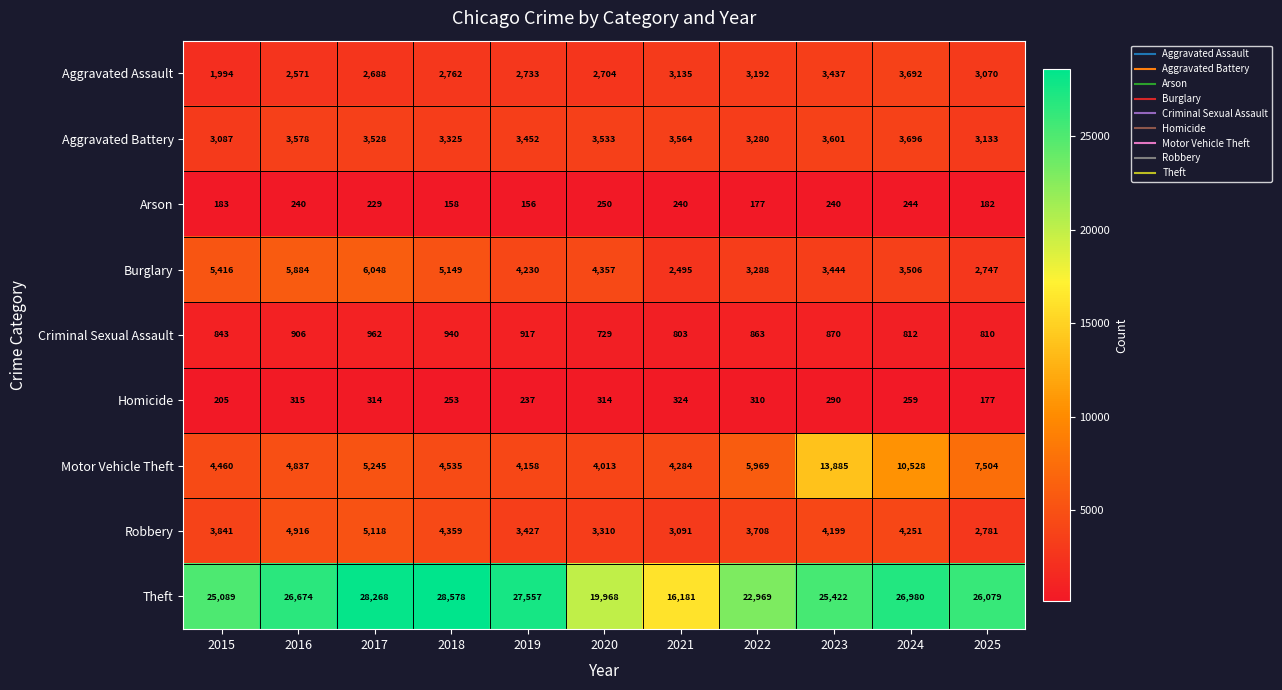

Which series has the widest spread of values?

Theft